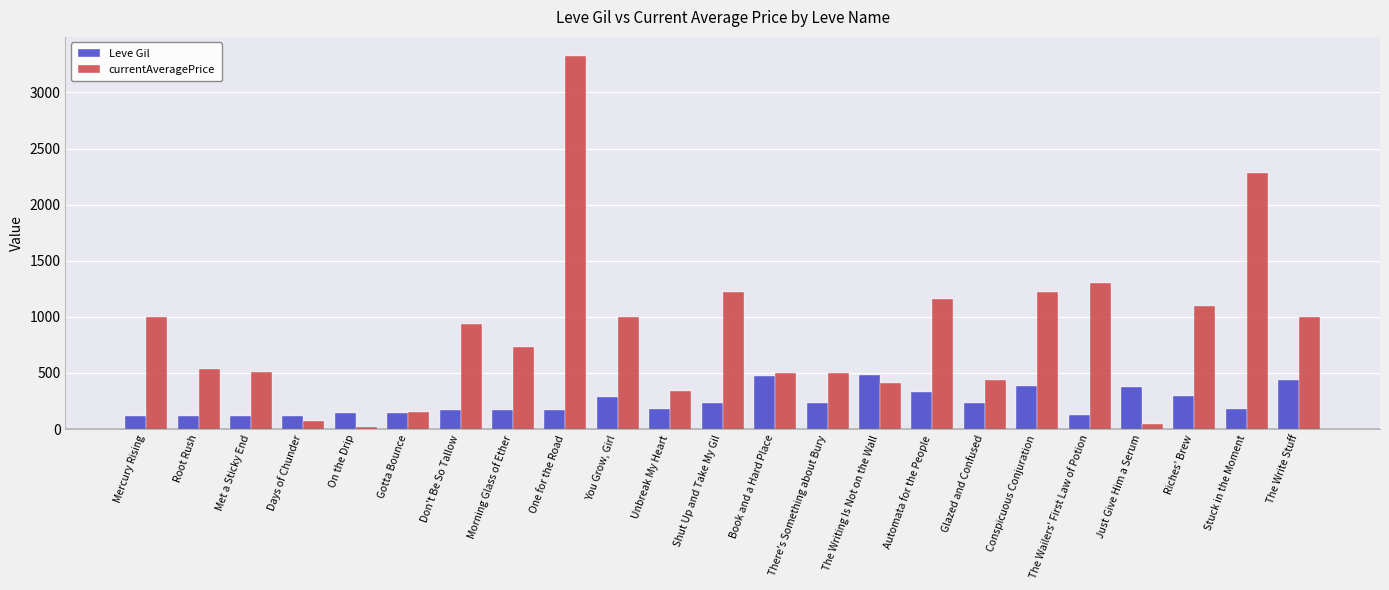

The currentAveragePrice series shows 1093.4 at Riches' Brew. True or false?

True